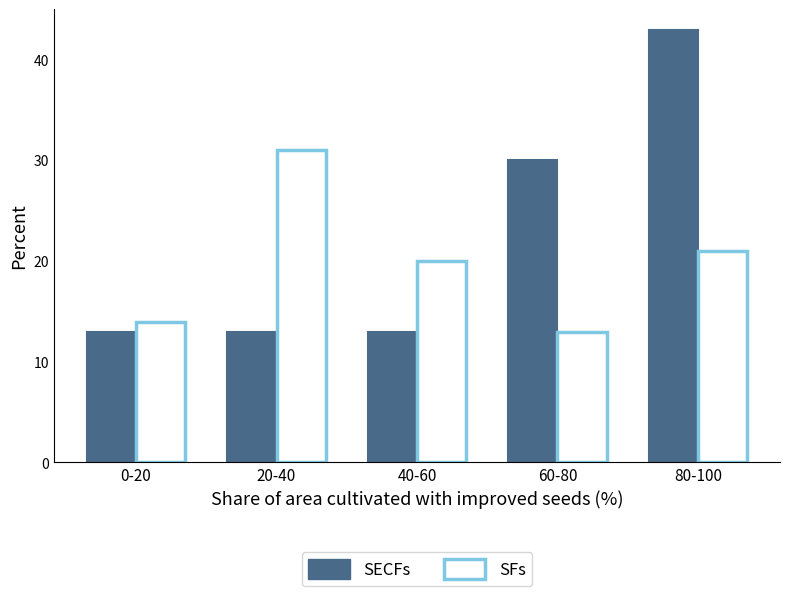

What is the smallest value displayed?

13